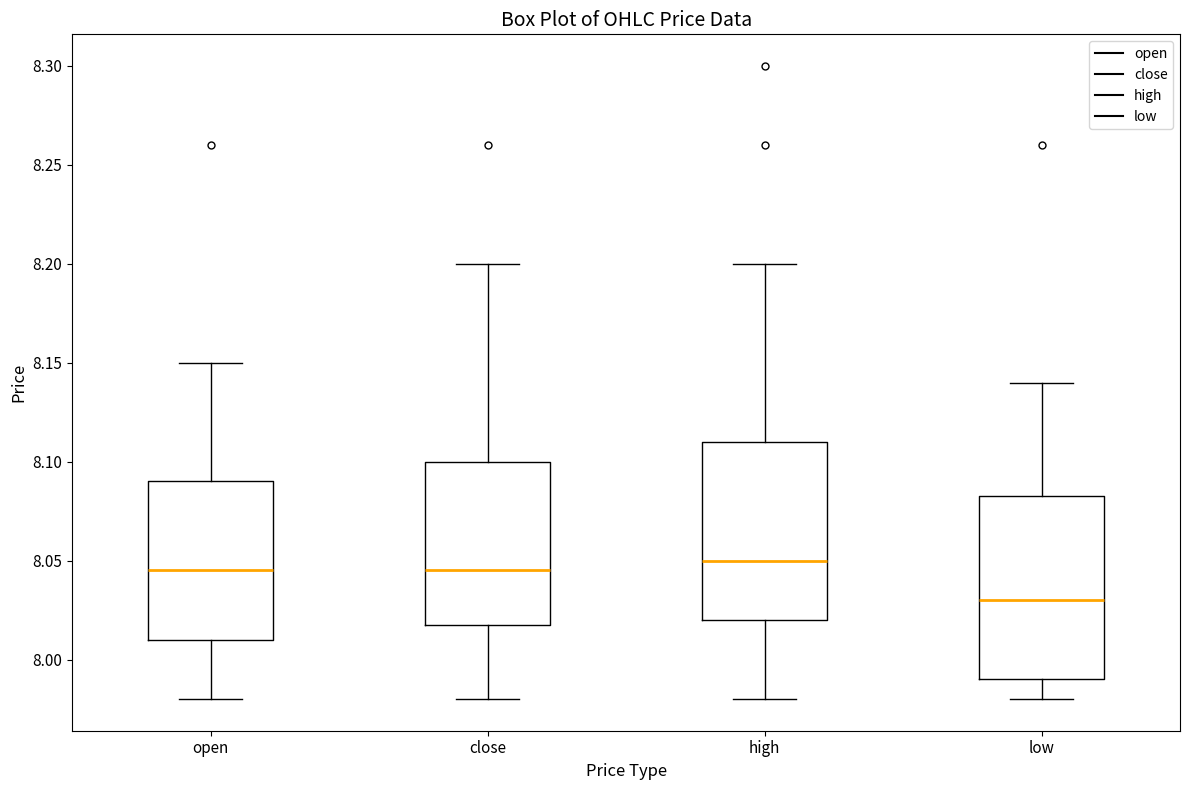

Which box has the highest median line?

high